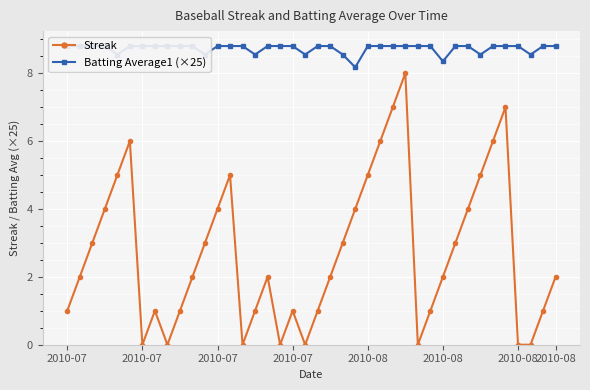

Is it true that Streak equals 2.0 at 2010-07?

True